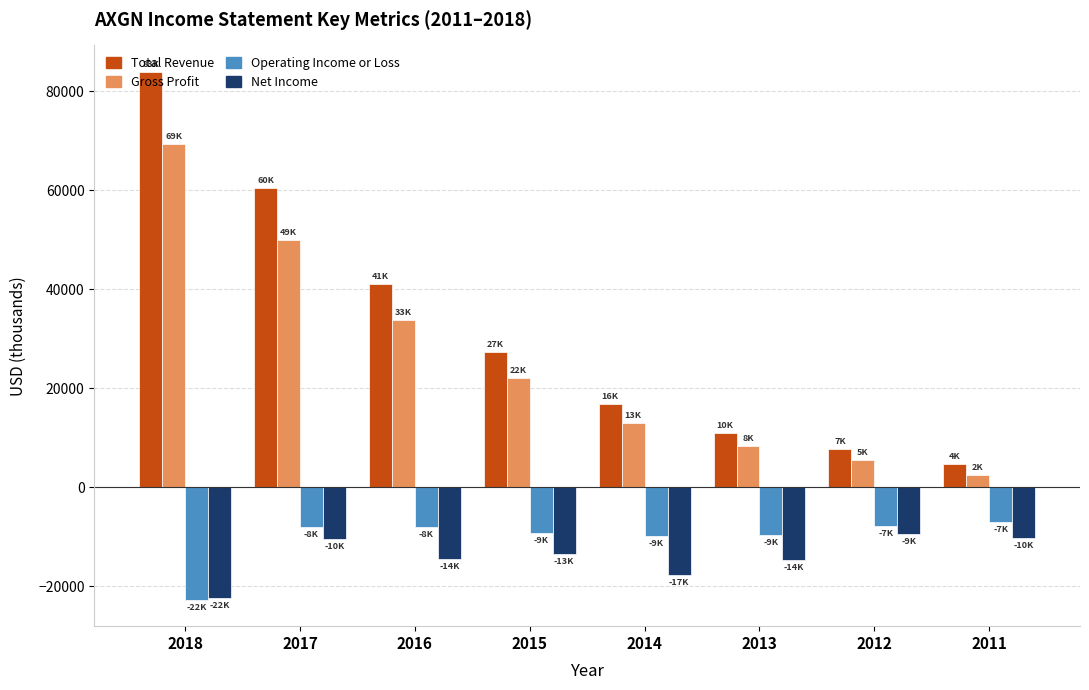

What is the lowest value of the Gross Profit series?

2400